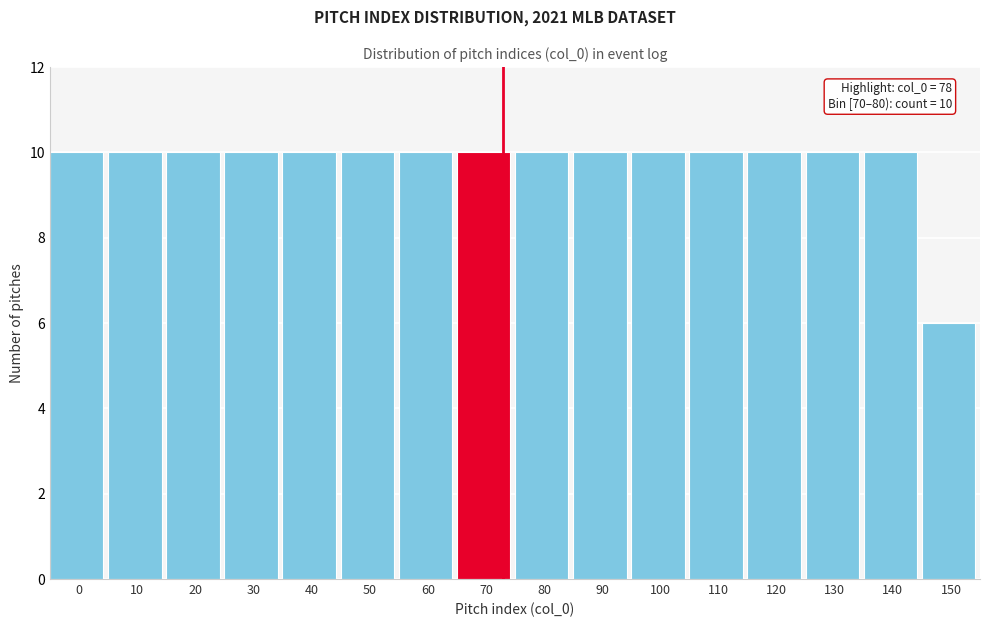

Reading right to left, transcribe all the data shown in this chart.

150=6	140=10	130=10	120=10	110=10	100=10	90=10	80=10	70=10	60=10	50=10	40=10	30=10	20=10	10=10	0=10